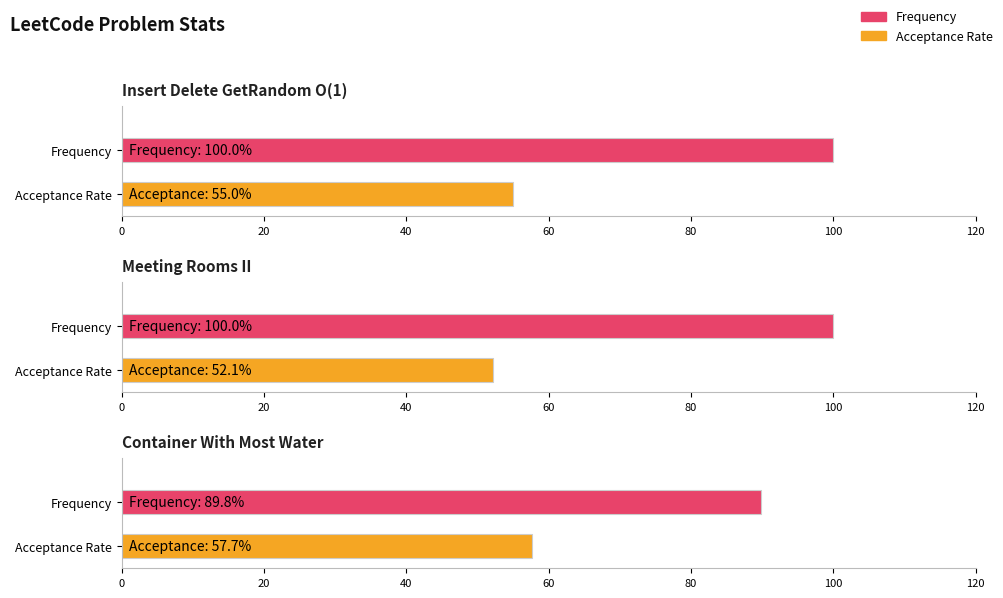

At Meeting Rooms II, list the series in order from largest to smallest.

Frequency, Acceptance Rate